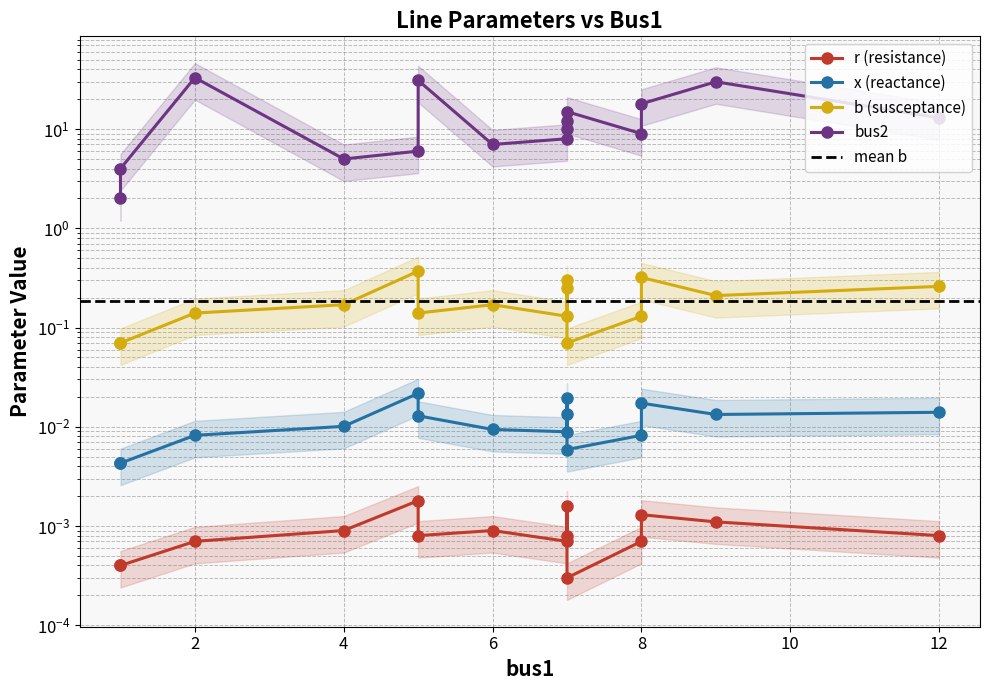

Which has a higher value, 5 or 7?

5